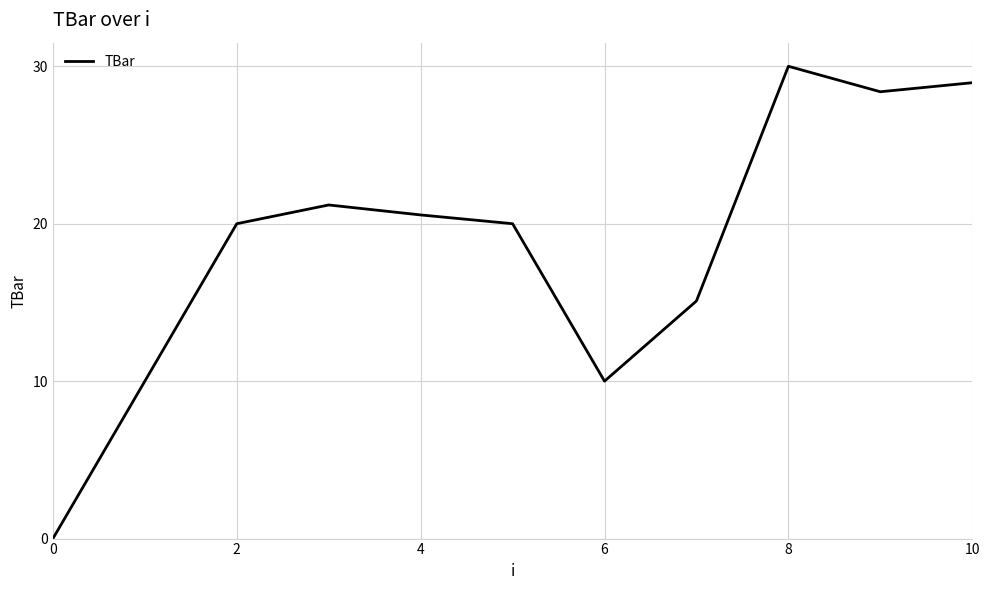

What is the maximum value shown in the chart?

30.0